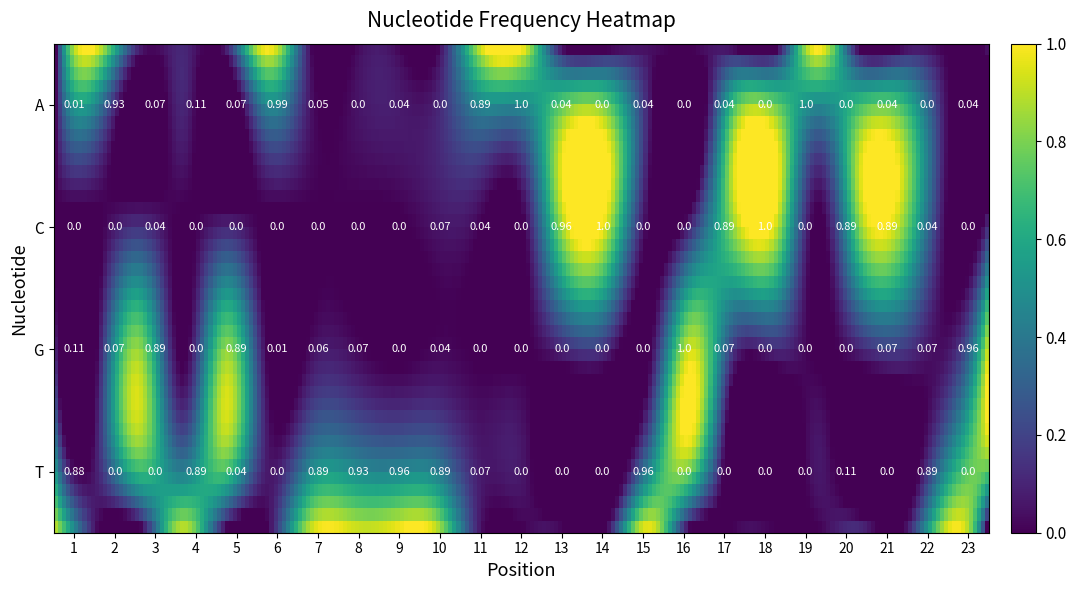

Reading left to right, extract all data points from this chart.

A: 0.0	0.9	0.1	0.1	0.1	1.0	0.1	0.0	0.0	0.0	0.9	1.0	0.0	0.0	0.0	0.0	0.0	0.0	1.0	0.0	0.0	0.0	0.0
C: 0.0	0.0	0.0	0.0	0.0	0.0	0.0	0.0	0.0	0.1	0.0	0.0	1.0	1.0	0.0	0.0	0.9	1.0	0.0	0.9	0.9	0.0	0.0
G: 0.1	0.1	0.9	0.0	0.9	0.0	0.1	0.1	0.0	0.0	0.0	0.0	0.0	0.0	0.0	1.0	0.1	0.0	0.0	0.0	0.1	0.1	1.0
T: 0.9	0.0	0.0	0.9	0.0	0.0	0.9	0.9	1.0	0.9	0.1	0.0	0.0	0.0	1.0	0.0	0.0	0.0	0.0	0.1	0.0	0.9	0.0